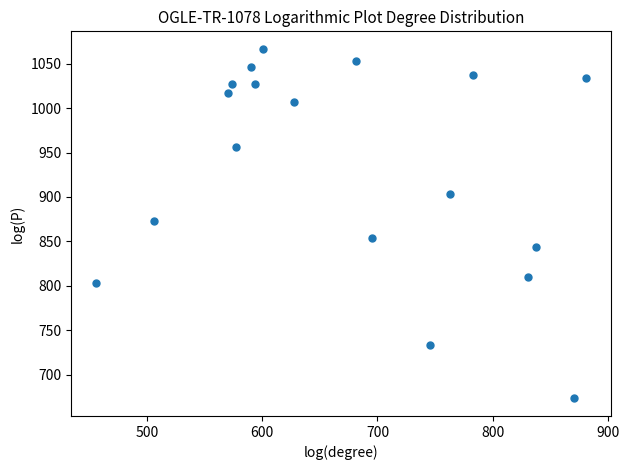

What is the range of X values (max minus min)?

425.2